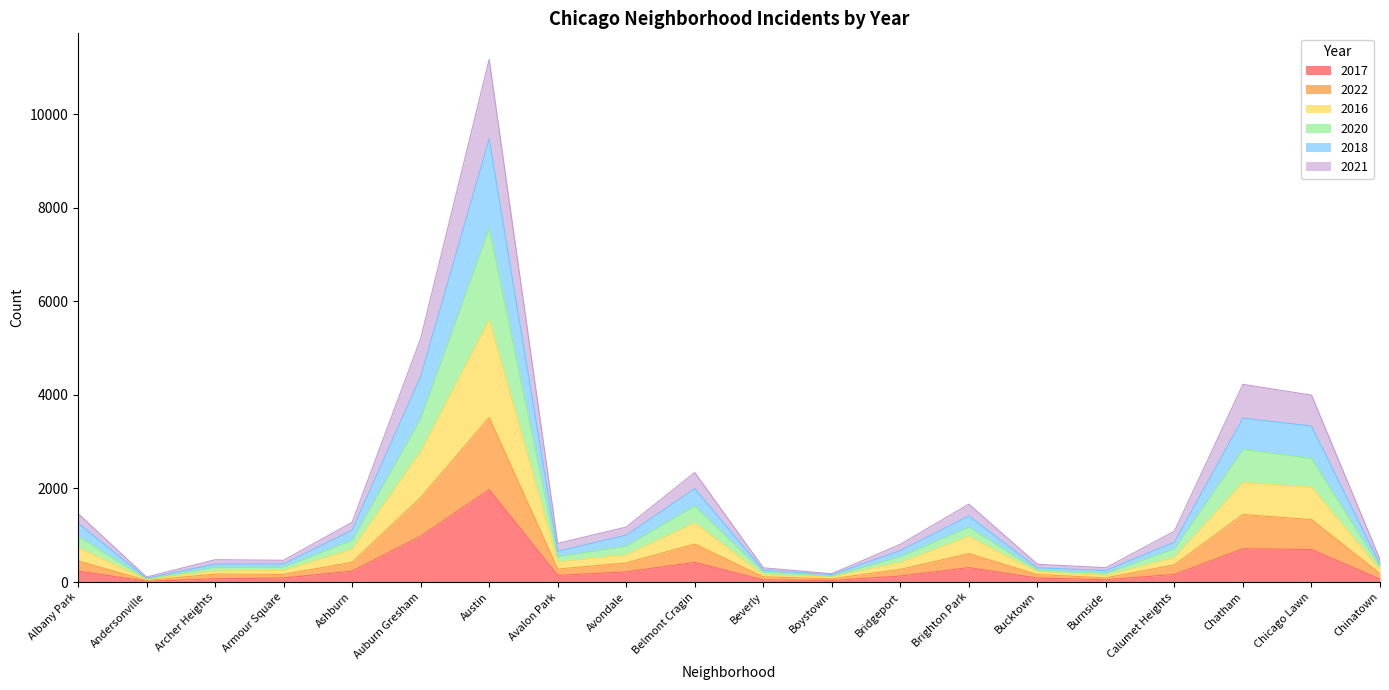

Count the number of categories in the chart.

20